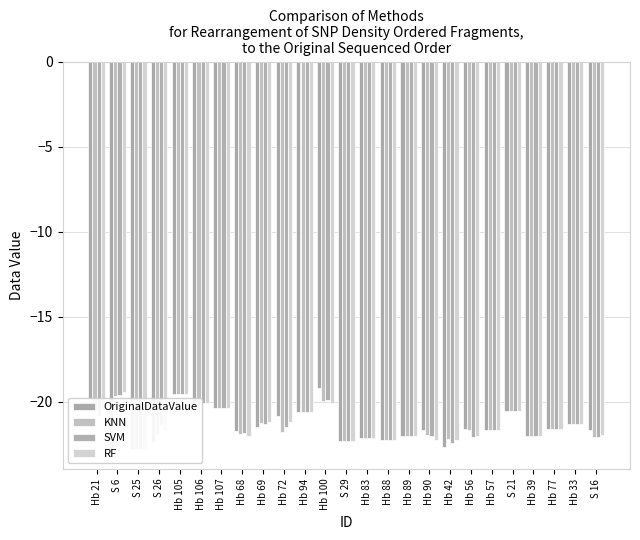

Is it true that KNN equals -31.0 at S 25?

False